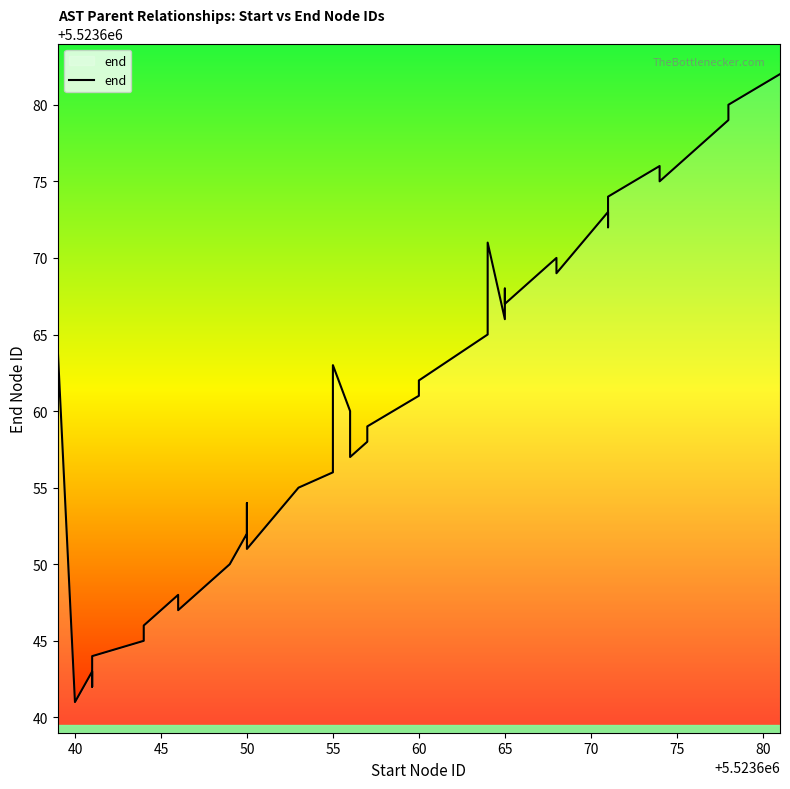

What is the value of the 33rd point from the left?

5523673